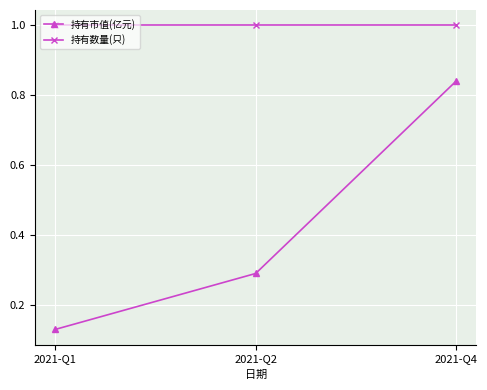

What is the value of the 持有数量(只) point at the 3rd from the left?

1.0